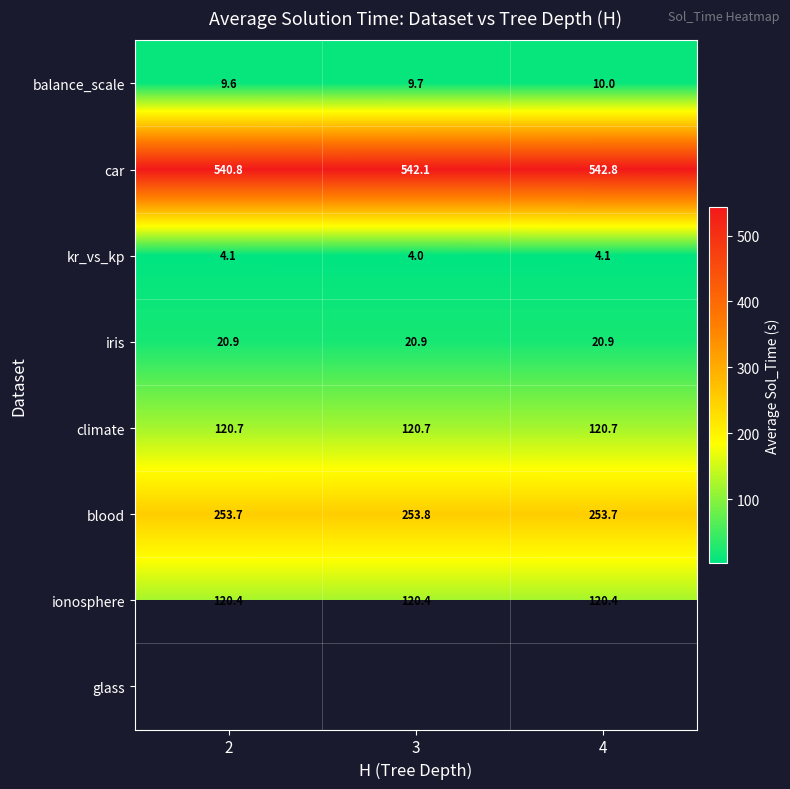

Is the value of blood at 2 greater than the value of balance_scale at 2?

Yes